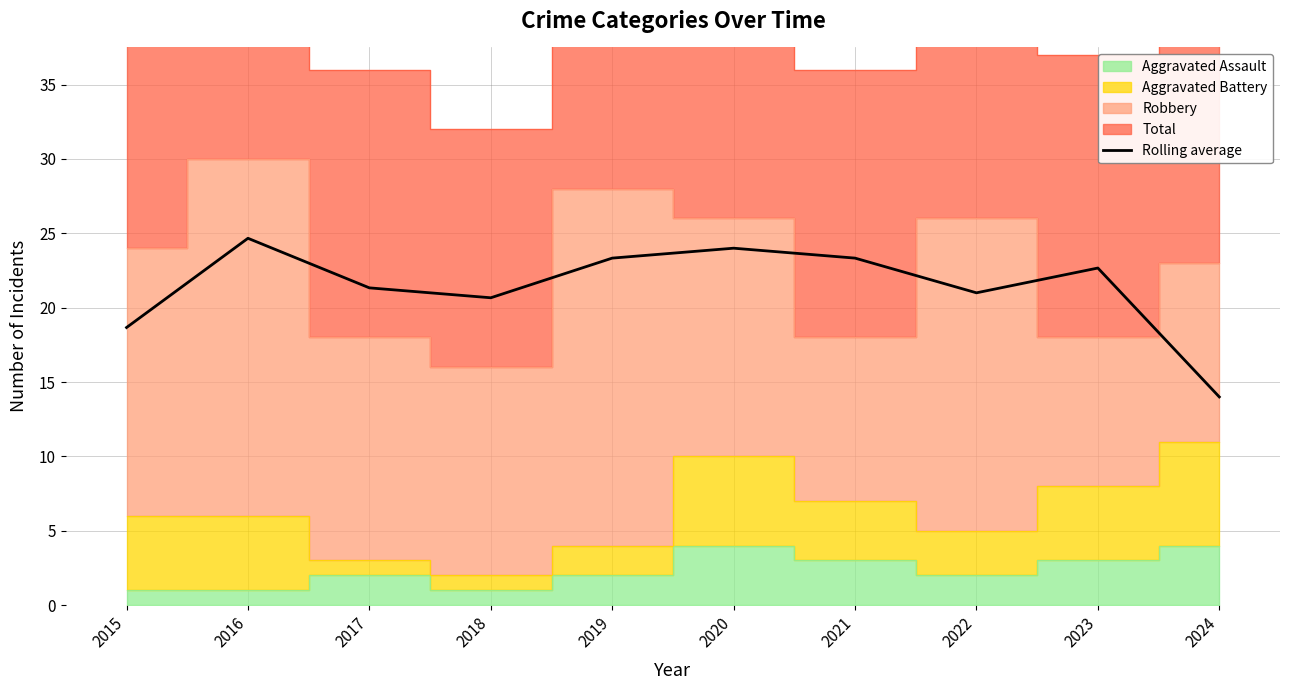

How many values are below 22?

5